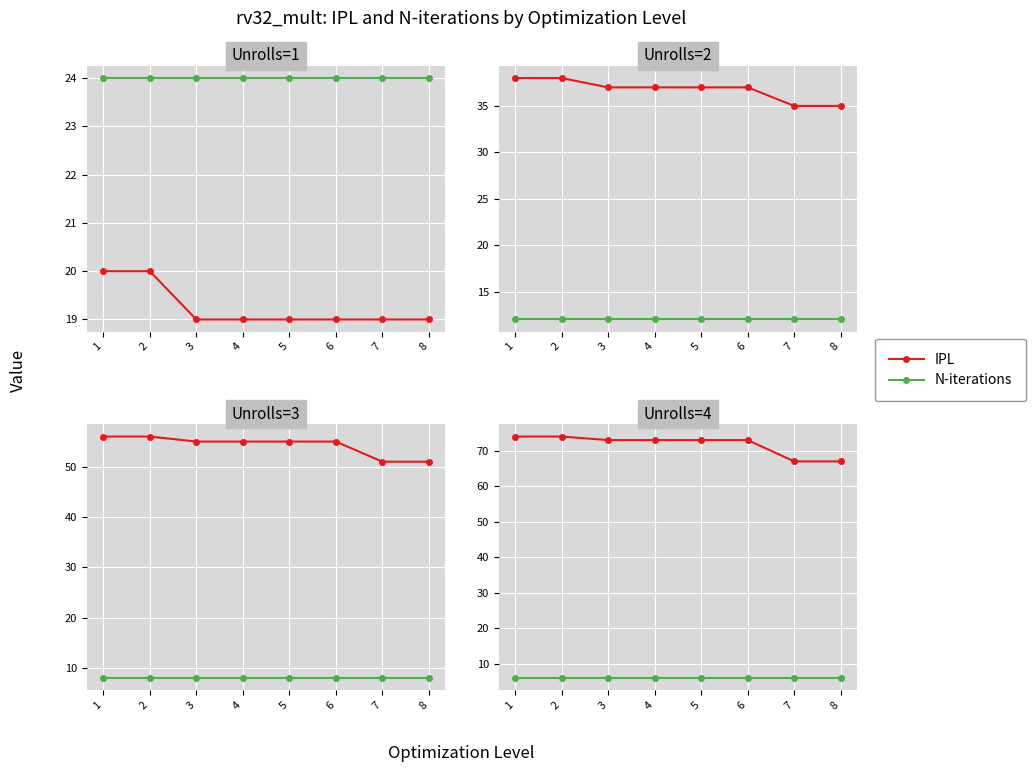

How many values in the IPL series exceed 73?

2